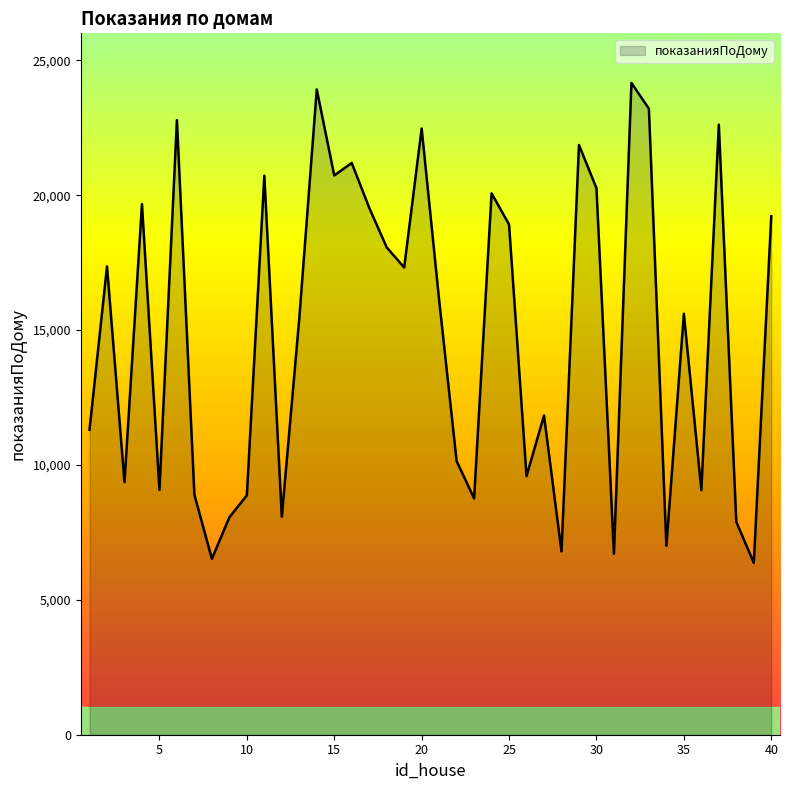

What is the greatest value displayed?

24163